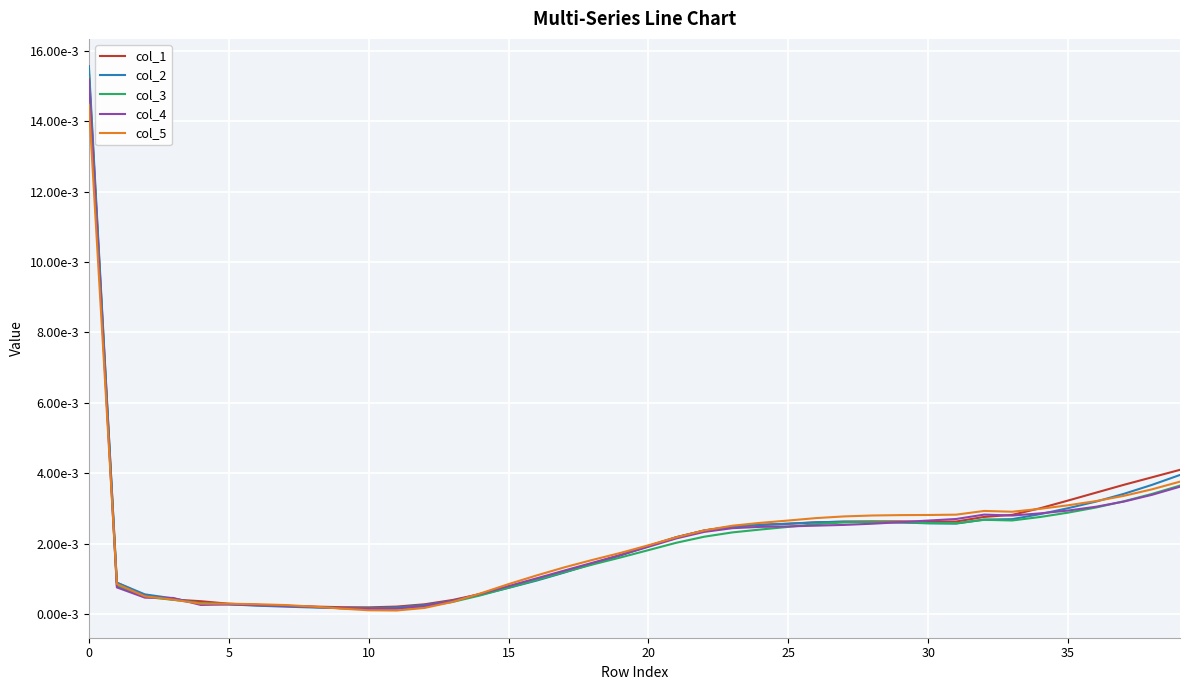

True or false: col_3 and col_4 intersect in this chart.

True